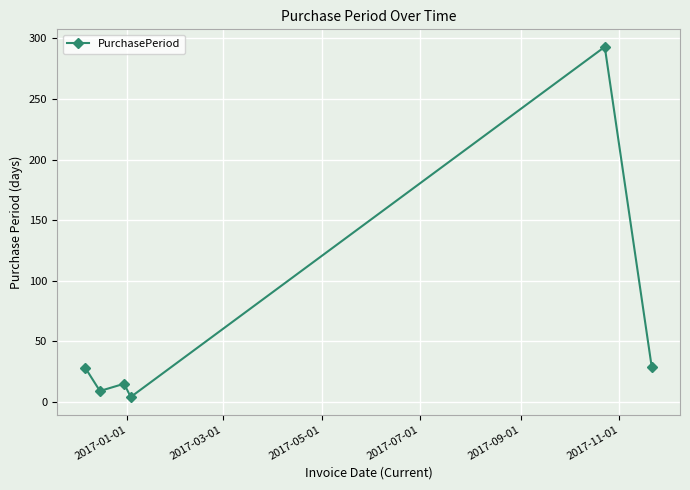

What is the greatest value displayed?

293